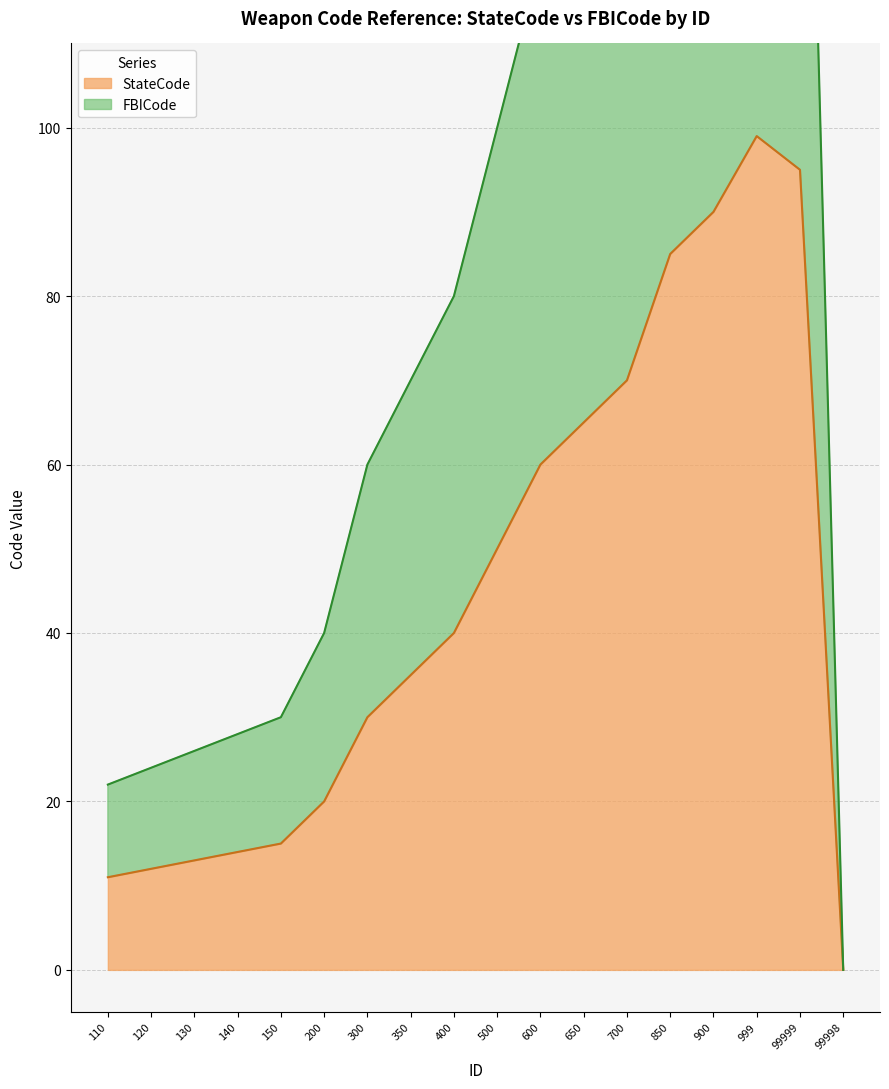

At which label does StateCode first exceed 40?

500